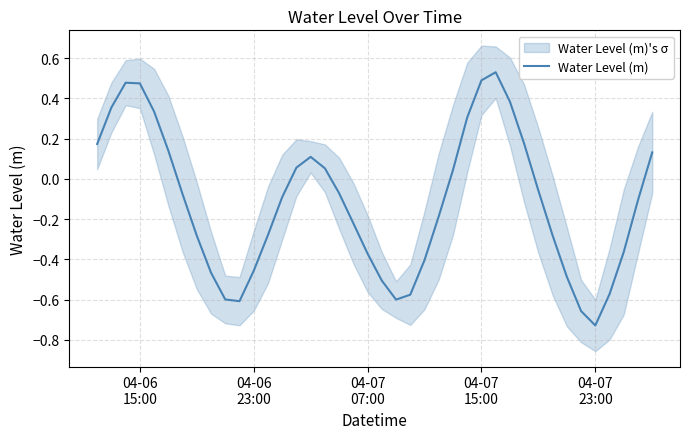

How many values are above zero?

16